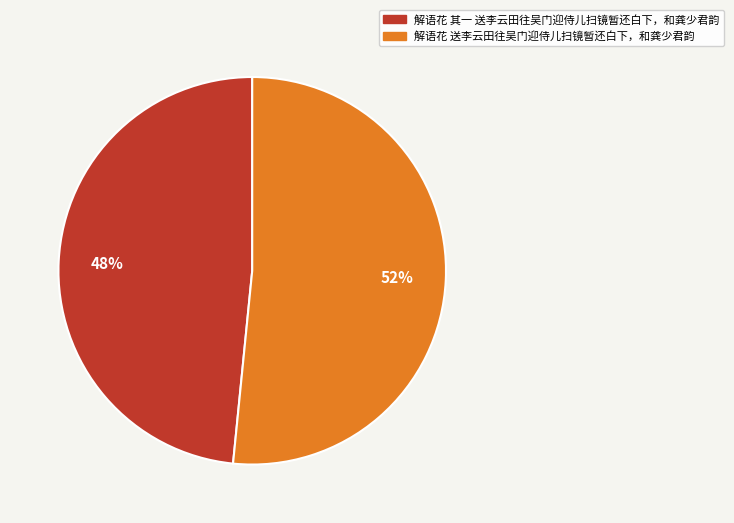

What is the smallest slice in the pie chart?

解语花 其一 送李云田往吴门迎侍儿扫镜暂还白下，和龚少君韵